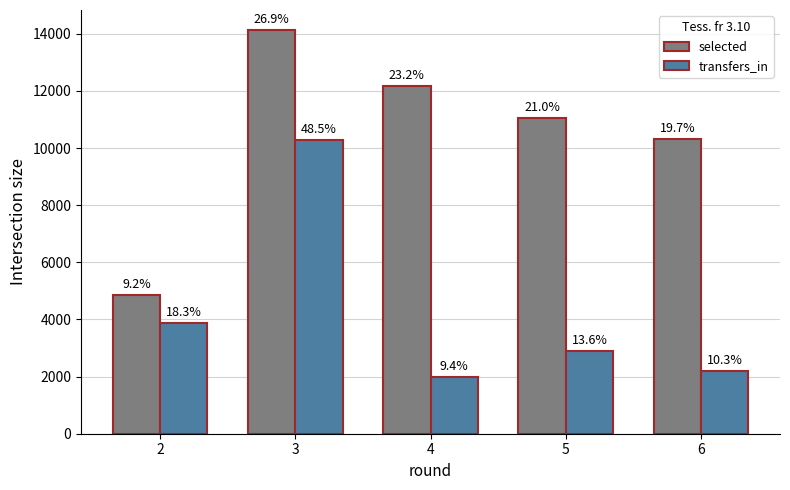

Rank the series by their average value, from highest to lowest.

selected, transfers_in